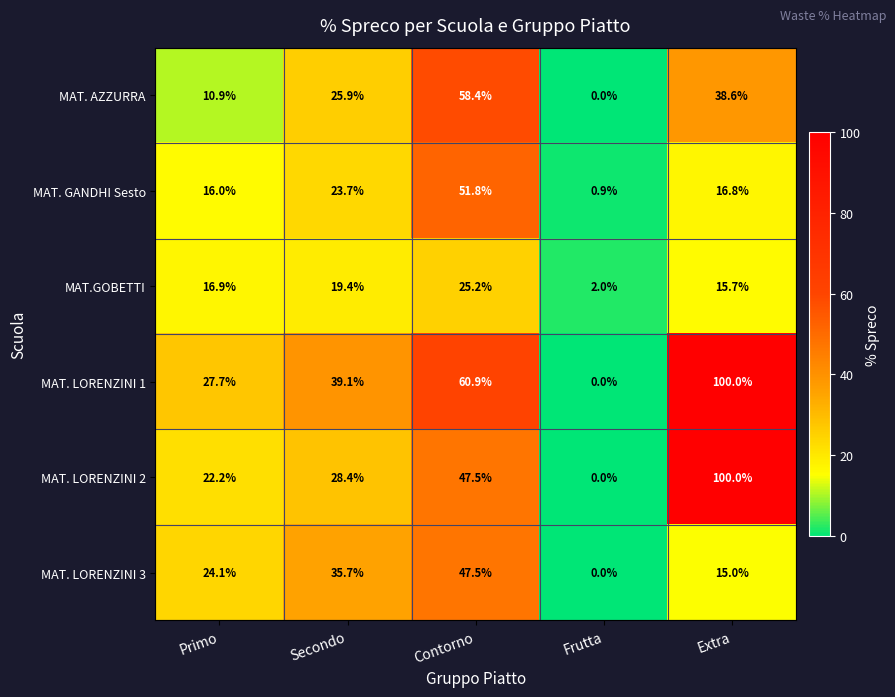

The value of MAT. LORENZINI 2 at Frutta is 0.0. True or false?

True